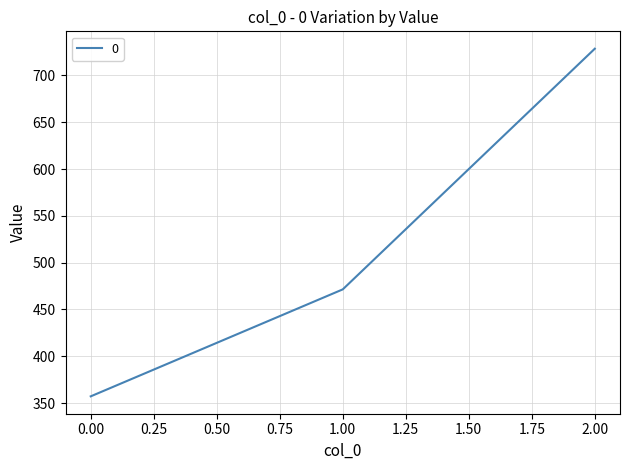

Approximately how many times larger is the value at 1.00 compared to 2.00?

0.6